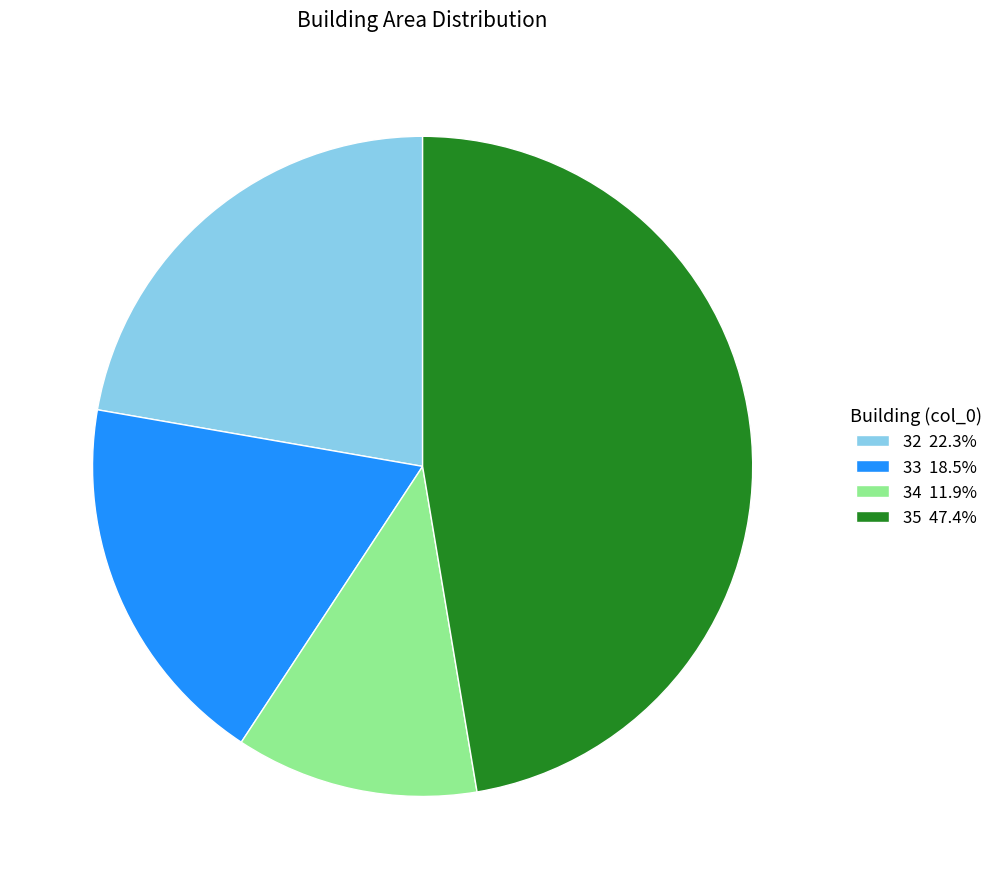

Is there a majority slice in this chart?

No